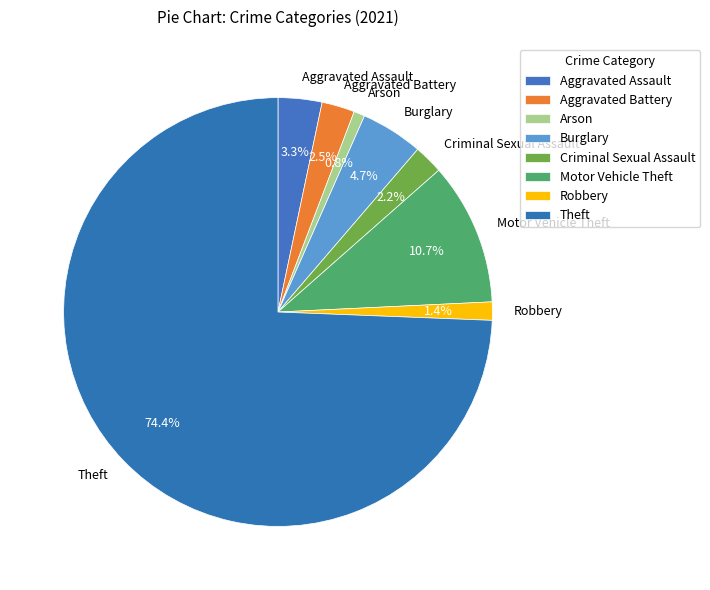

Which slice is the largest?

Theft